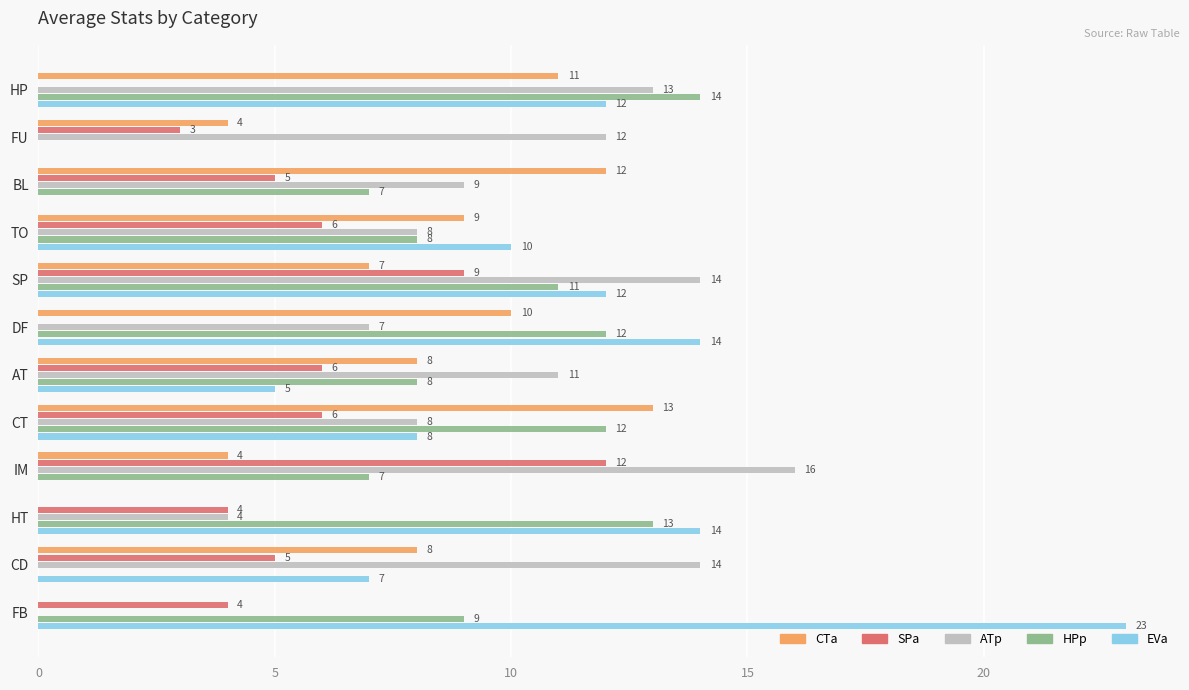

What is the total value across all series at HP?

50